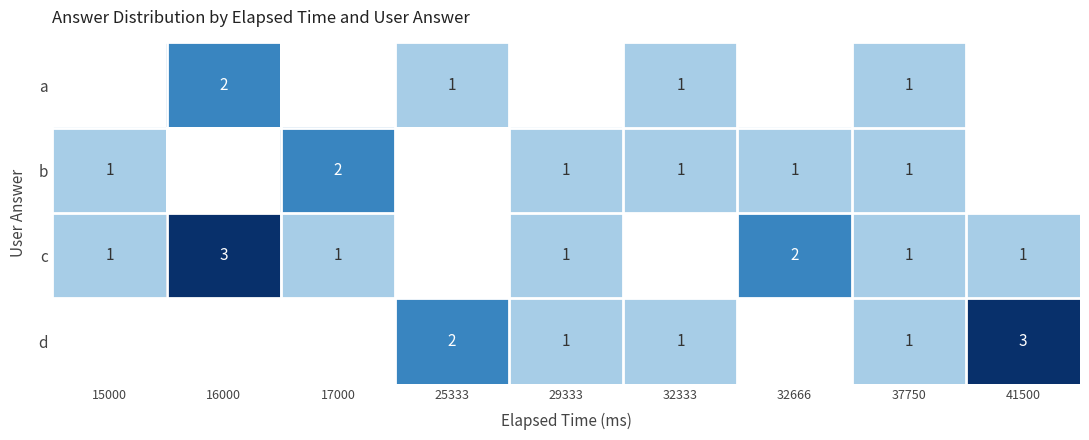

What is the spread (max minus min) of values at 32666?

2